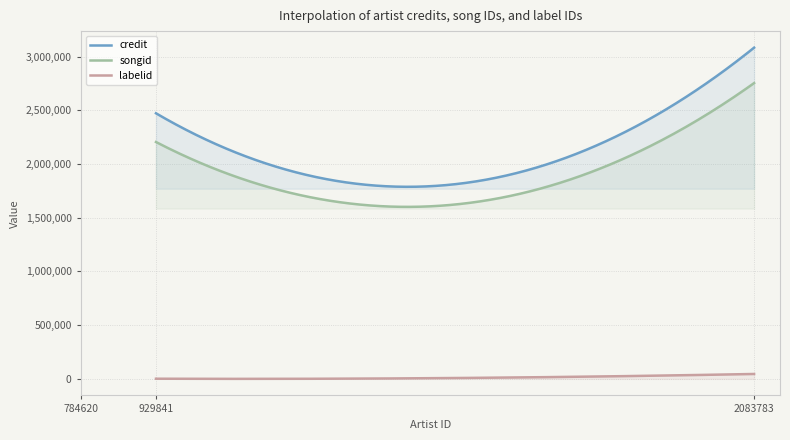

How many series are shown in this chart?

3